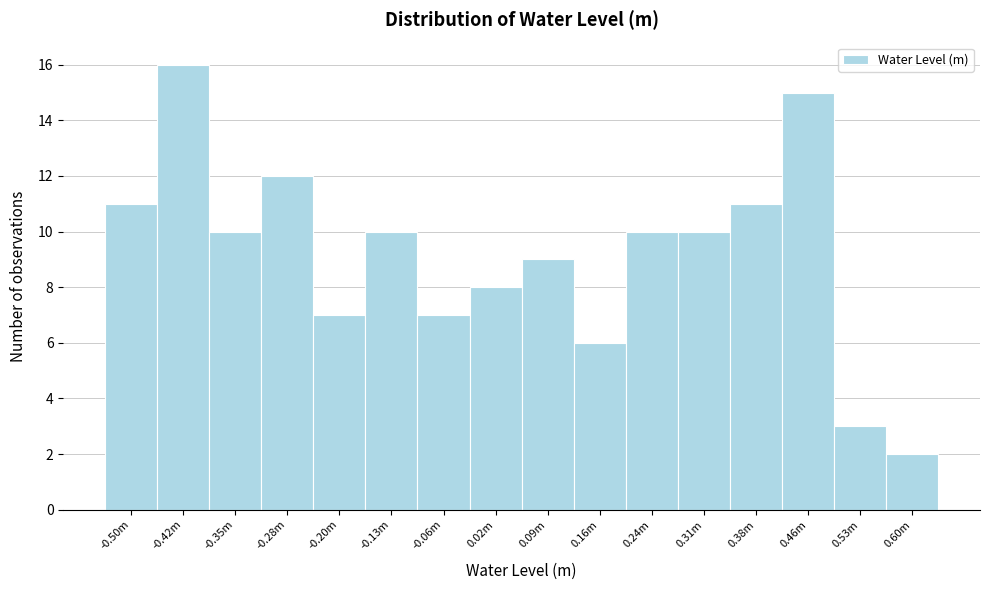

Reading left to right, what are all the values shown in this chart?

11	16	10	12	7	10	7	8	9	6	10	10	11	15	3	2